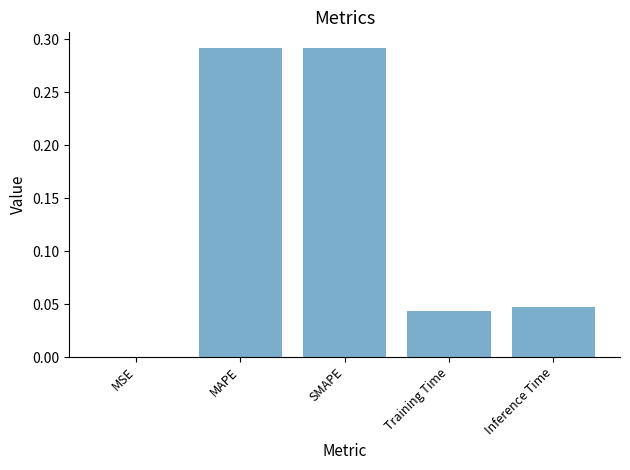

The chart shows a value of 0.0 at Inference Time. True or false?

True